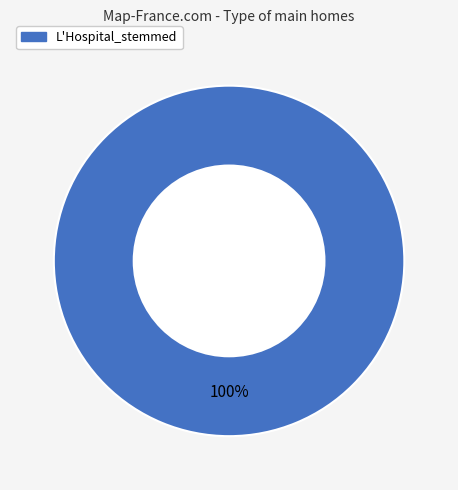

Count the number of slices in the pie.

1